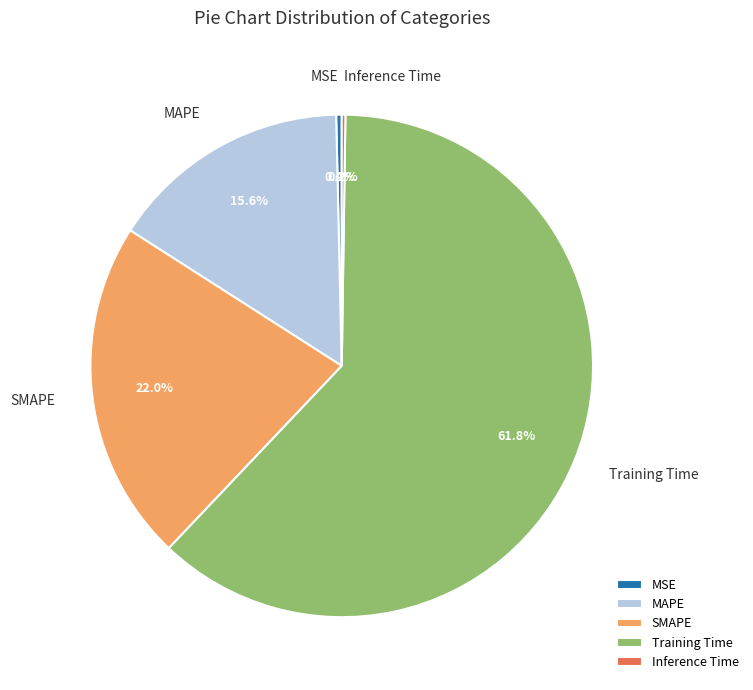

Which category accounts for the majority?

Training Time